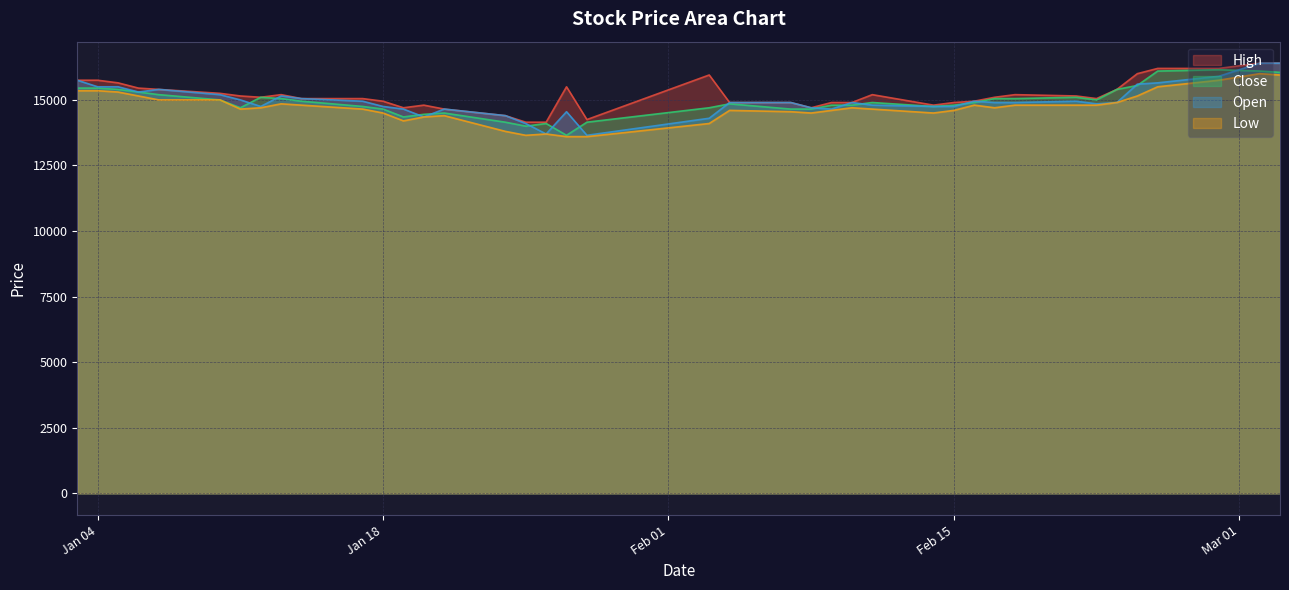

The Open series shows 25263 at 2022-01-14. True or false?

False